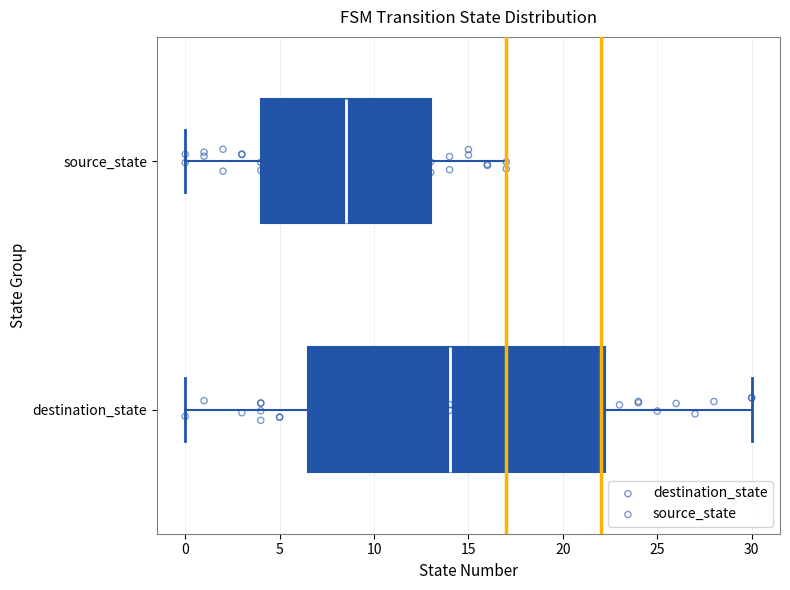

Which box's median line is the furthest to the left?

source_state